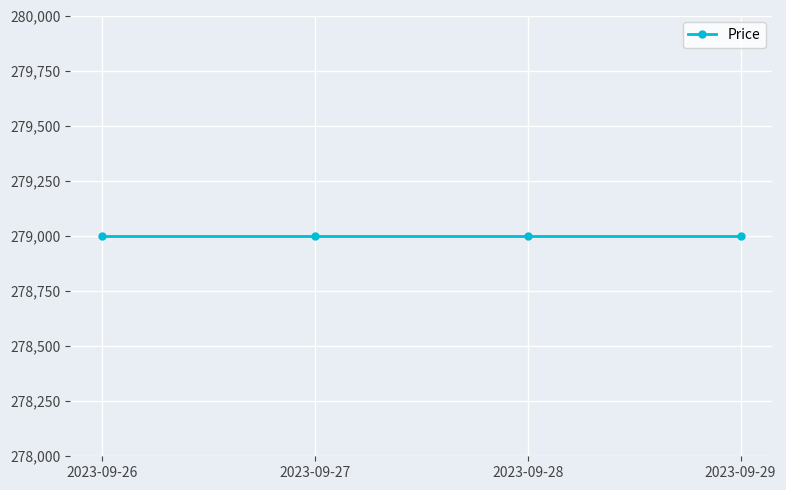

True or false: Price and Discount cross at least once.

False